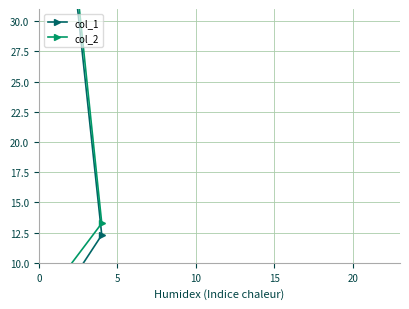

True or false: col_1 and col_2 cross at least once.

False